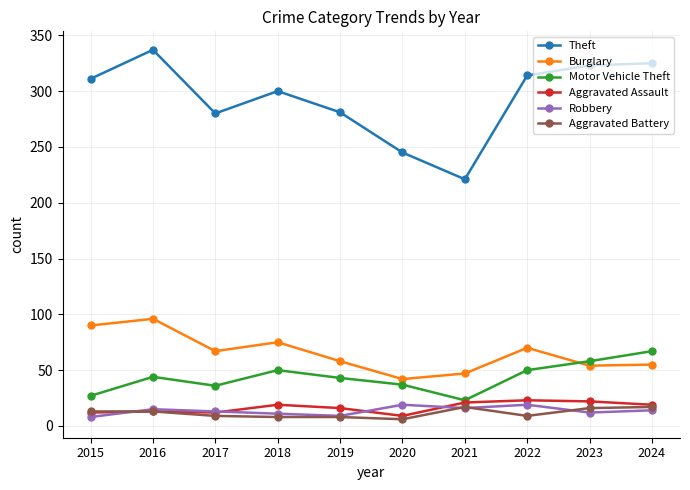

True or false: Robbery has more than 0 points higher than both neighbors.

True